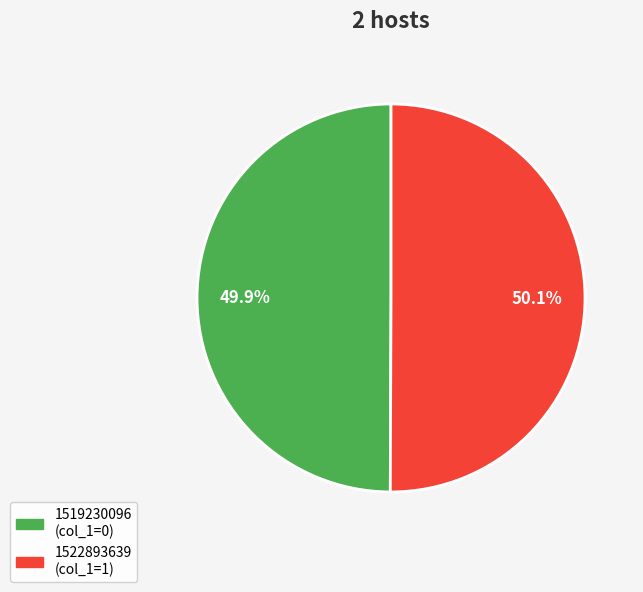

True or false: 1519230096 accounts for 14% of the total.

False